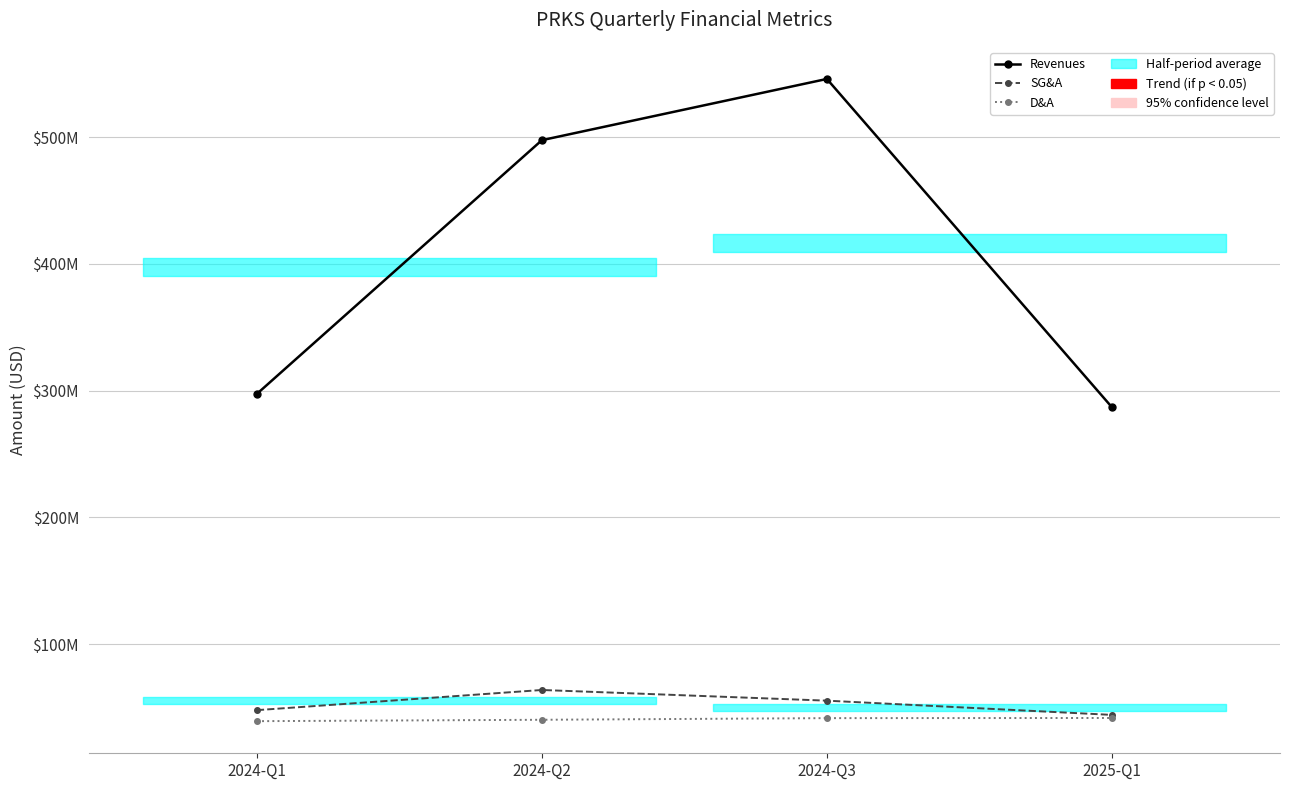

Is the value of D&A at 2025-Q1 greater than the value of SG&A at 2024-Q2?

No